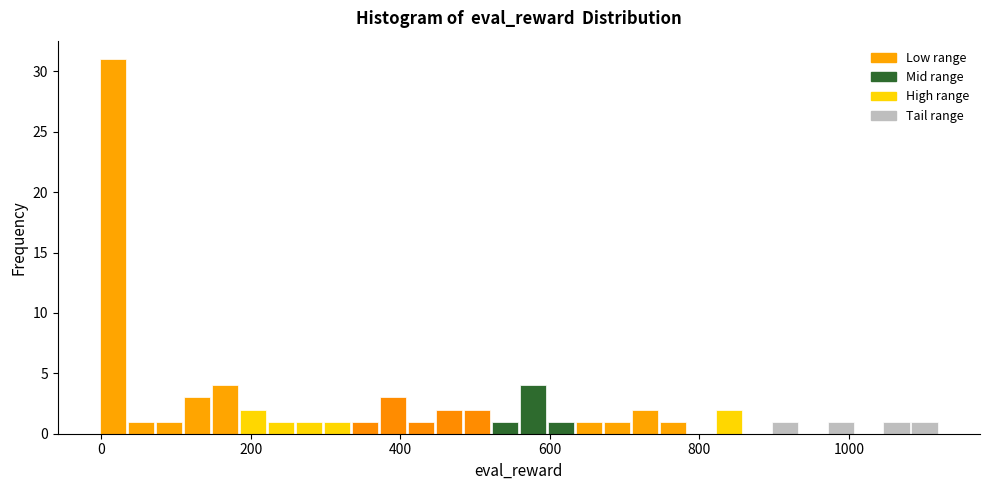

Read against the x-axis, roughly where is the centre of the tallest bar?

20